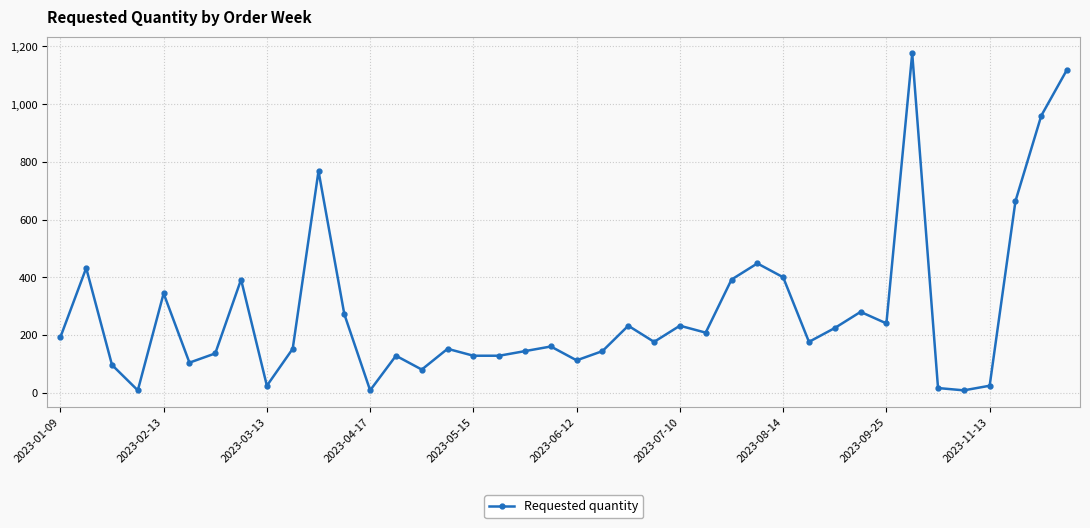

What is the greatest value displayed?

1176